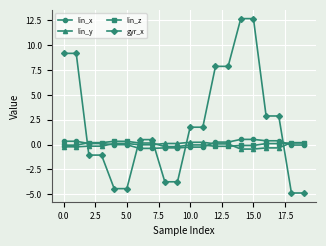

Which series has the largest range (max minus min)?

gyr_x